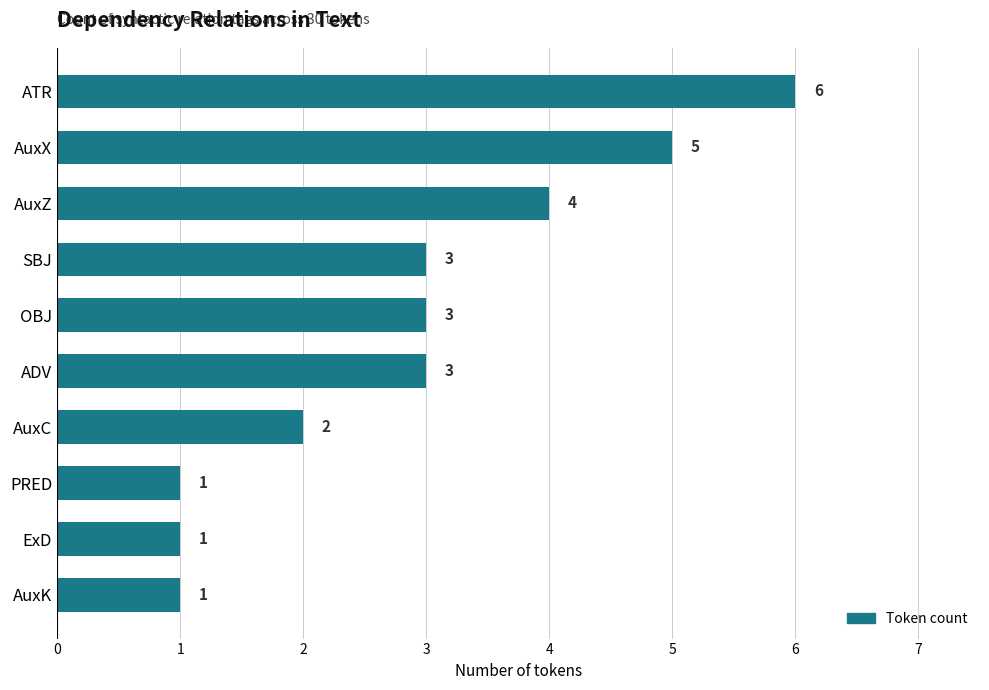

What is the maximum value shown in the chart?

6